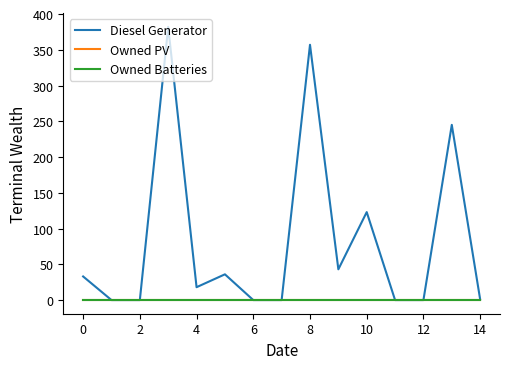

Does the chart display data point markers on the line(s)?

No